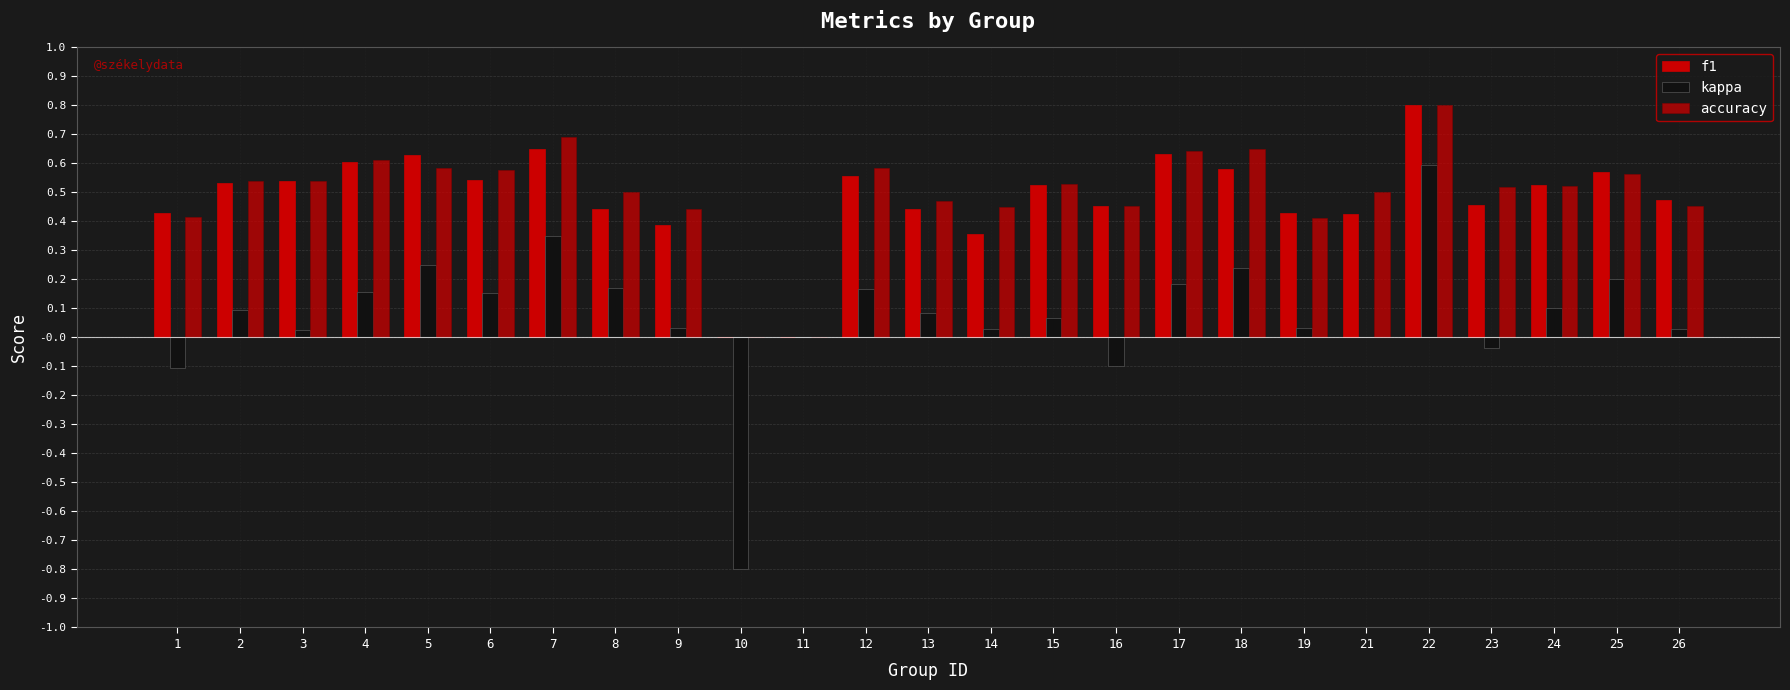

What is the spread (max minus min) of values at 1?

0.5